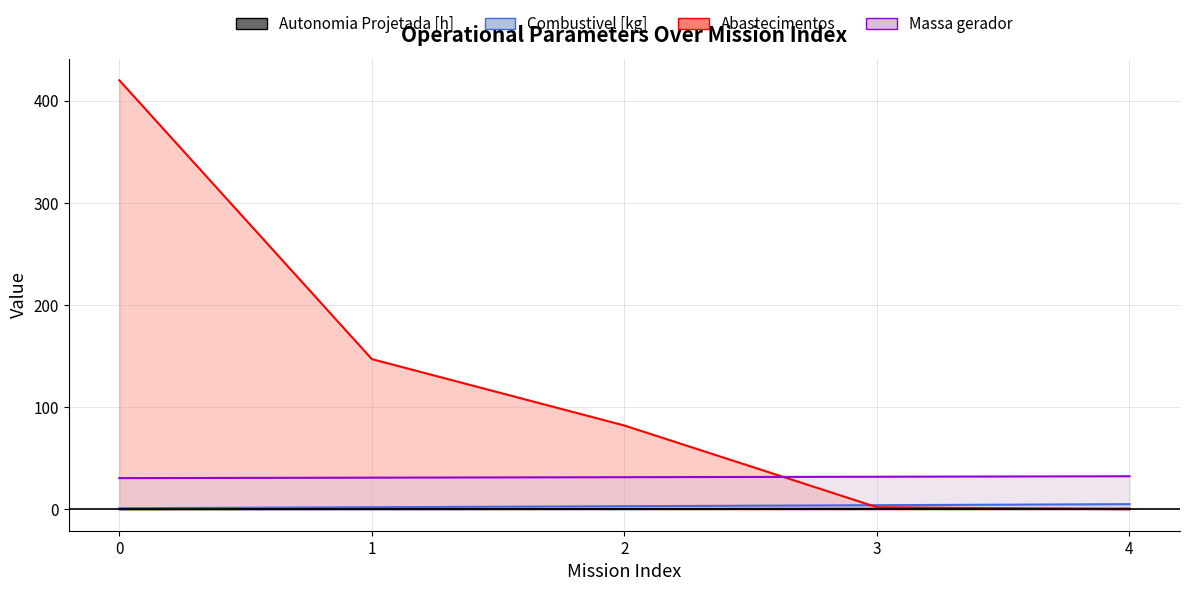

What is the sum of the Autonomia Projetada [h] values at 1 and 4?

0.7